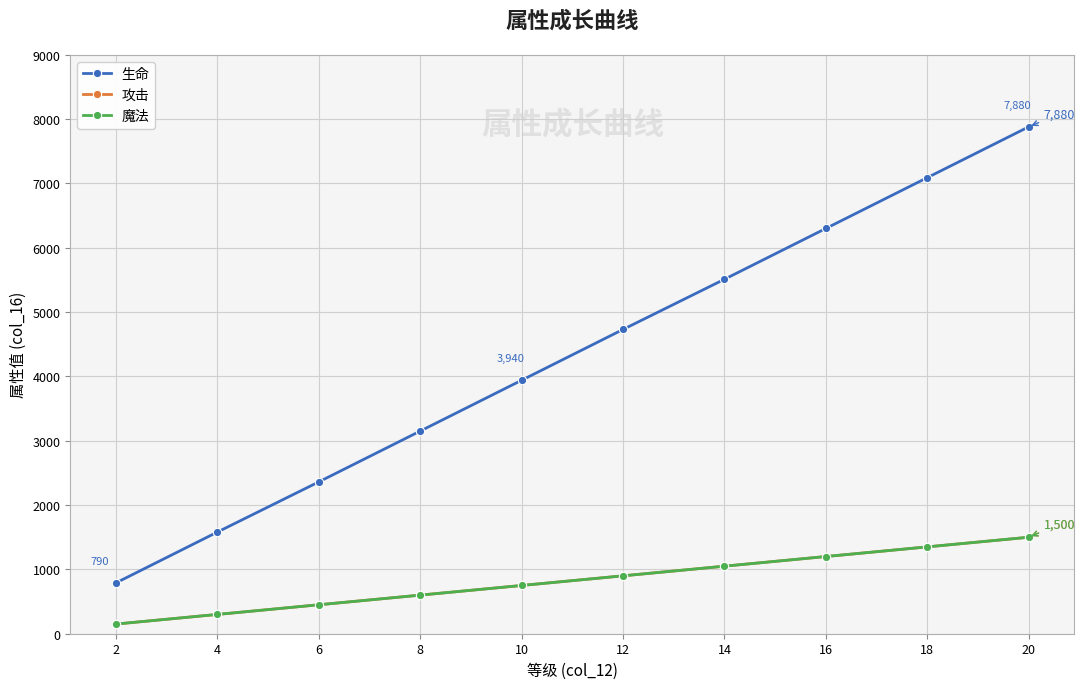

Reading left to right, transcribe all the data shown in this chart.

生命: 2=790	4=1580	6=2360	8=3150	10=3940	12=4730	14=5510	16=6300	18=7090	20=7880
攻击: 2=150	4=300	6=450	8=600	10=750	12=900	14=1050	16=1200	18=1350	20=1500
魔法: 2=150	4=300	6=450	8=600	10=750	12=900	14=1050	16=1200	18=1350	20=1500